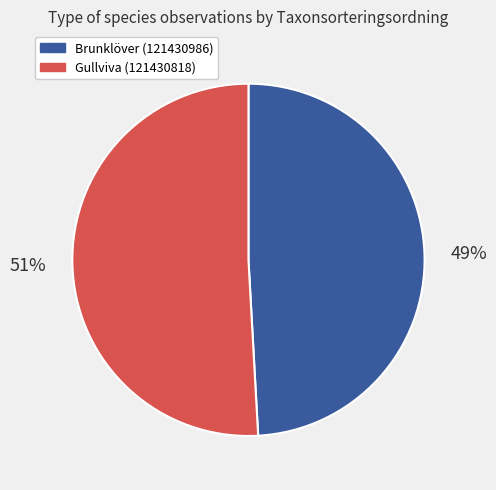

To the nearest percent, what percentage of the pie is Brunklöver (121430986)?

49%